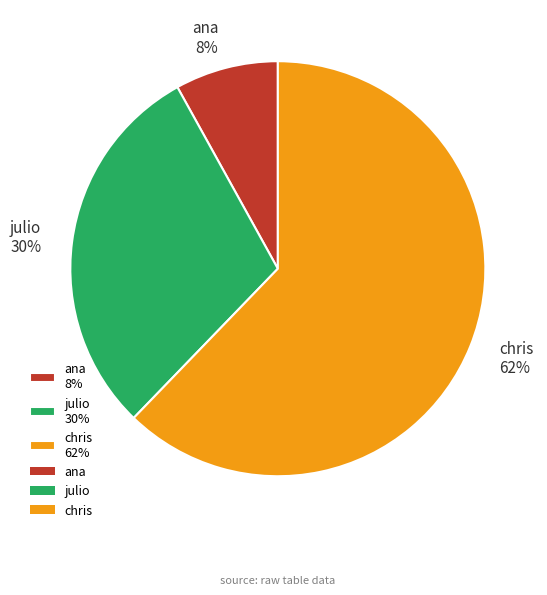

Between julio 30% and chris 62%, which is larger?

chris 62%